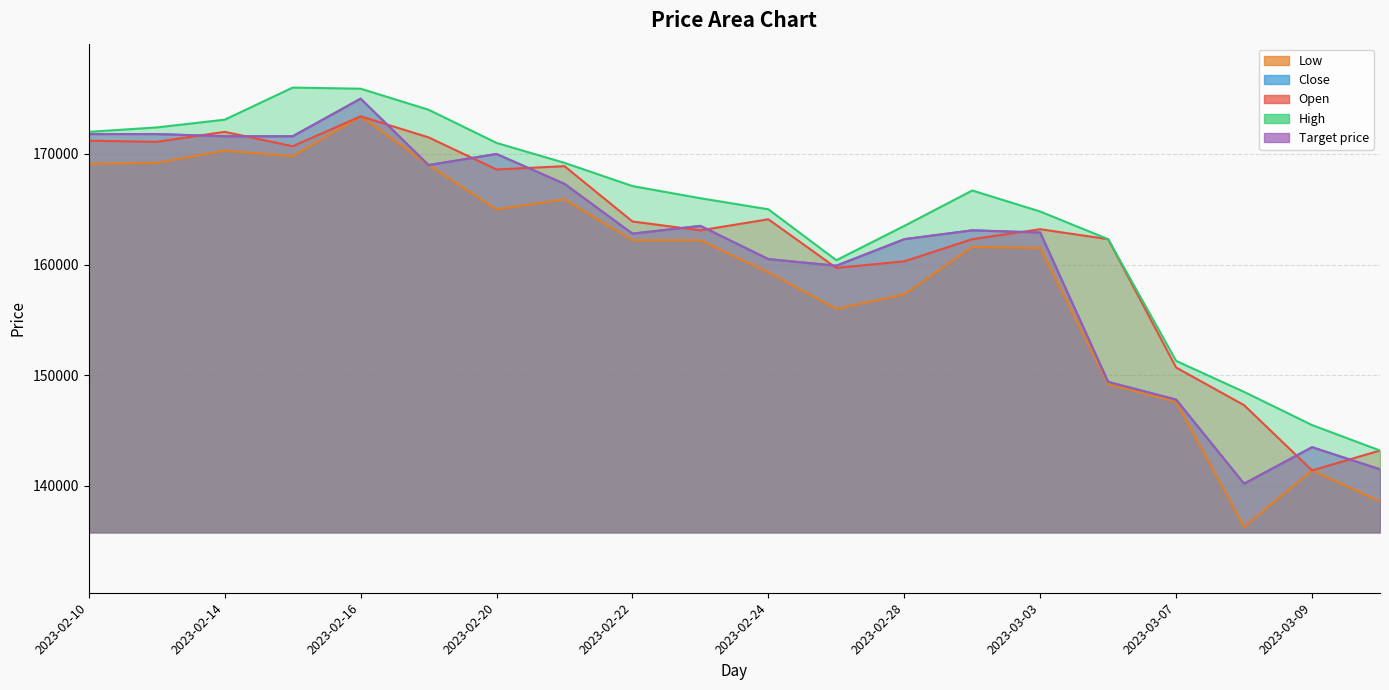

List the labels in order of Target price value, smallest first.

2023-03-08, 2023-03-10, 2023-03-09, 2023-03-07, 2023-03-06, 2023-02-27, 2023-02-24, 2023-02-28, 2023-02-22, 2023-03-03, 2023-03-02, 2023-02-23, 2023-02-21, 2023-02-17, 2023-02-20, 2023-02-14, 2023-02-15, 2023-02-10, 2023-02-13, 2023-02-16